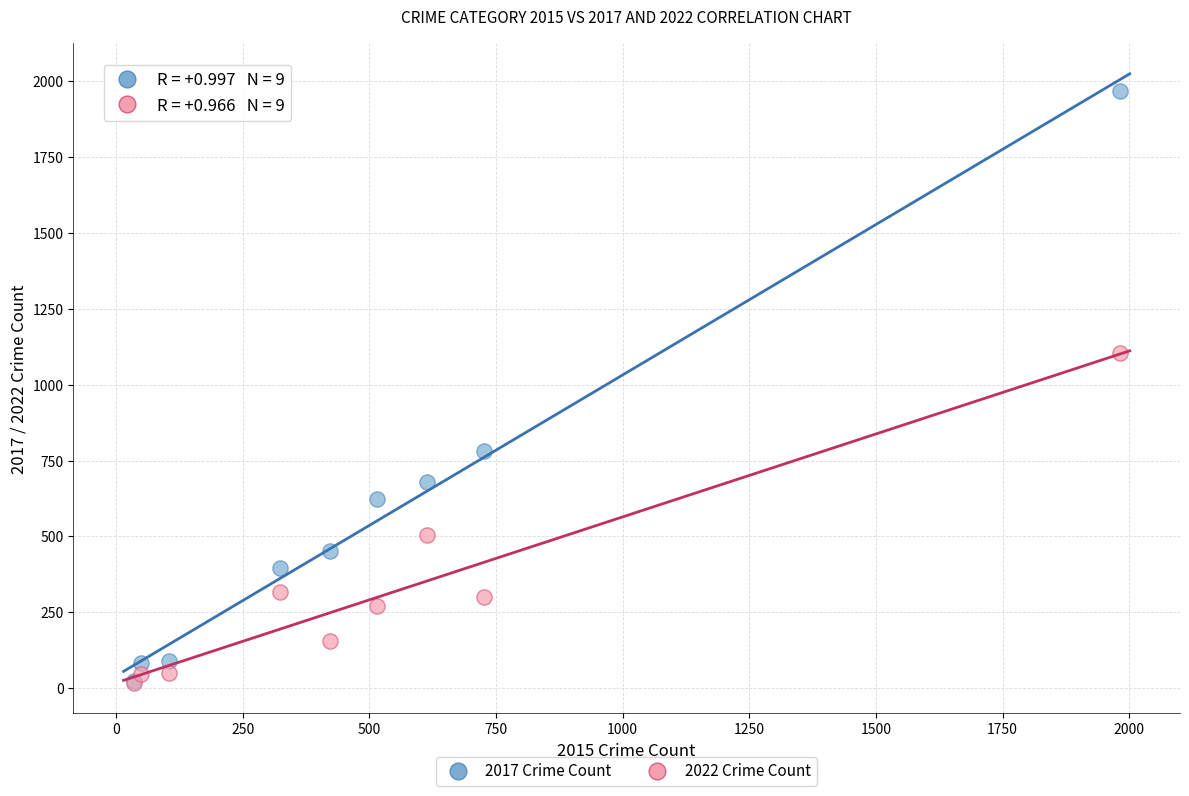

Across all series, what Y value is closest to 993?

1104